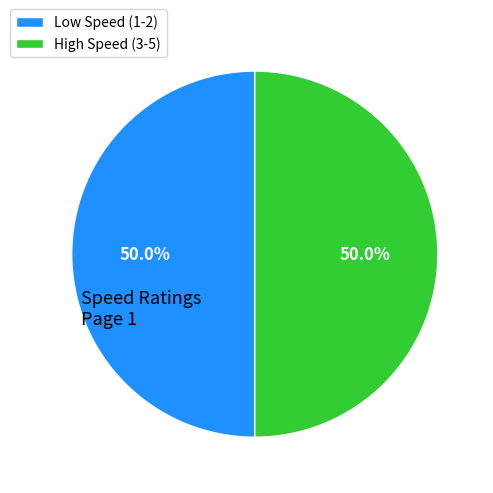

Do Low Speed (1-2) and High Speed (3-5) together represent more than half of the pie?

Yes